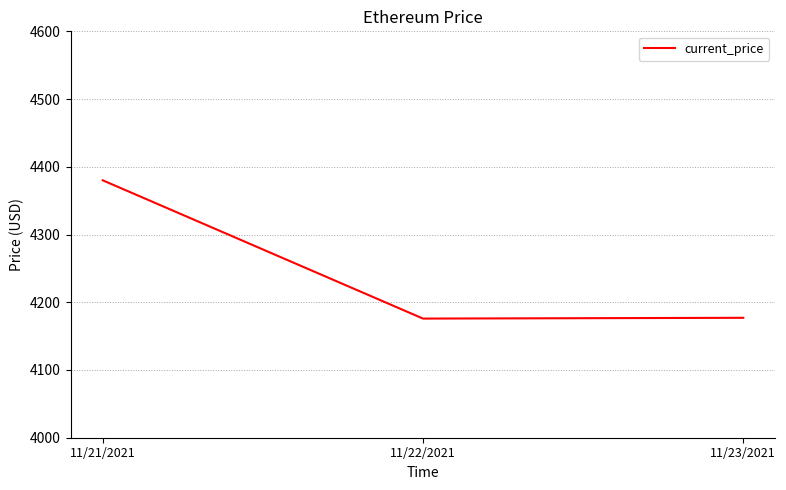

At which category does the chart reach its peak across all series?

11/21/2021